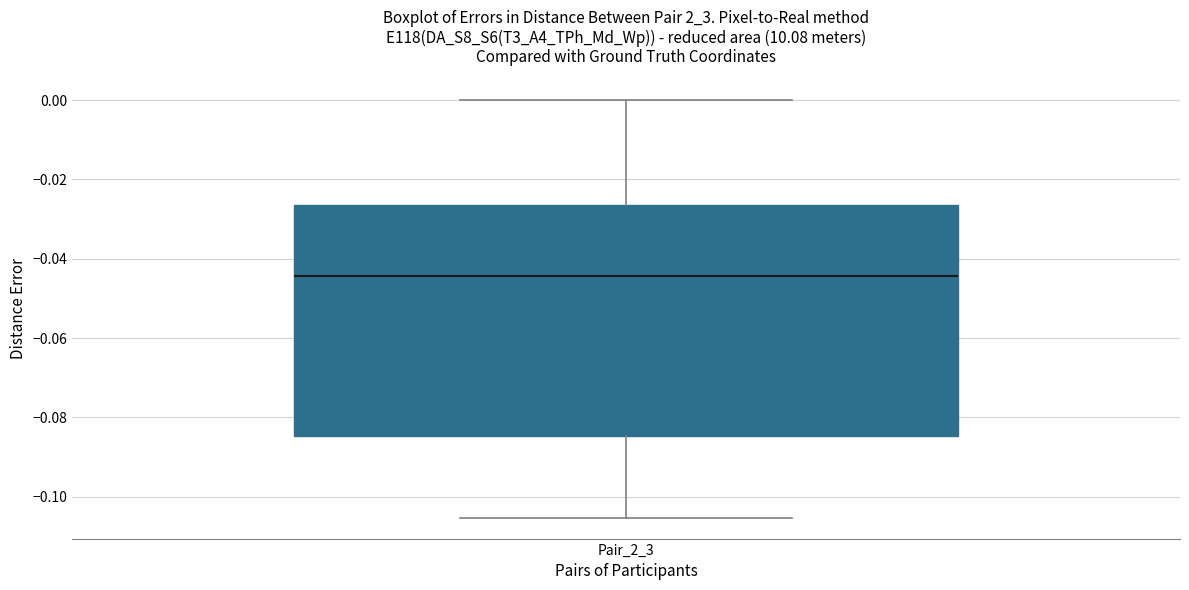

Where is the lower edge of the box for Pair_2_3 on the y-axis? The values are not printed on the chart, so give them approximately, as read against the axis.

-0.084